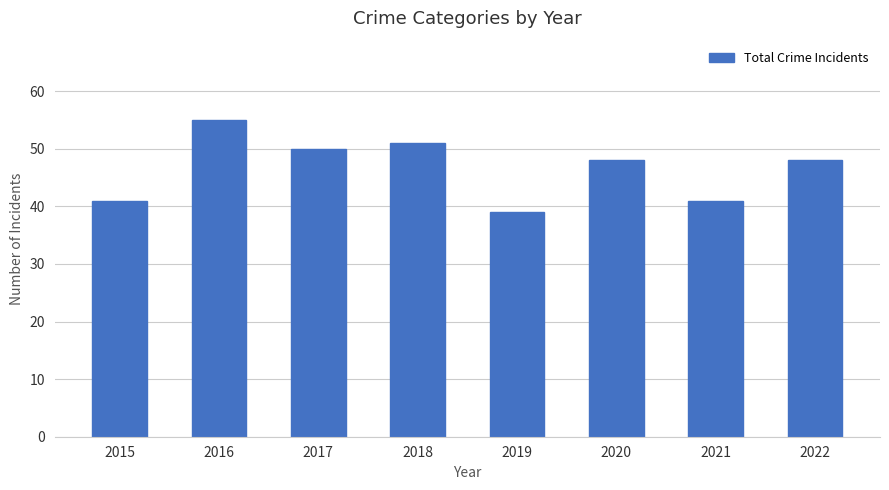

Read the value at 2015, to the nearest 5.

40